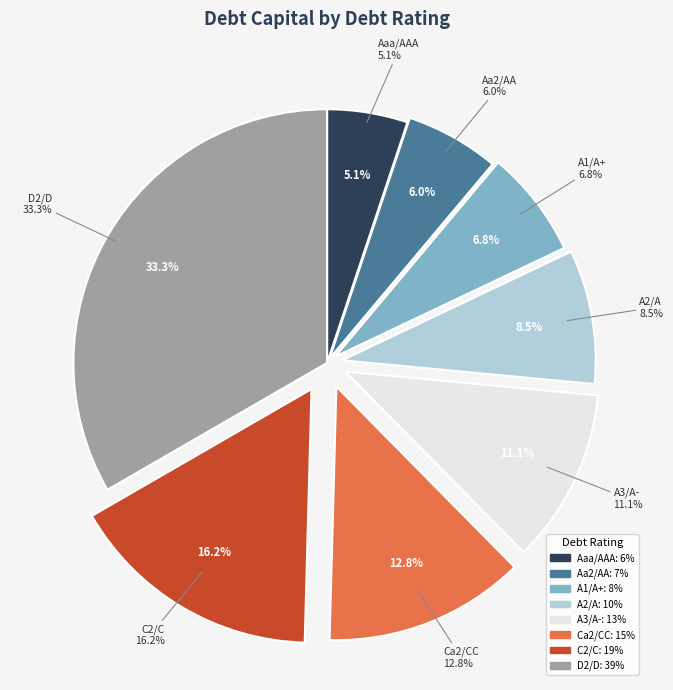

What is the total percentage of Aa2/AA and Aaa/AAA?

11.1%